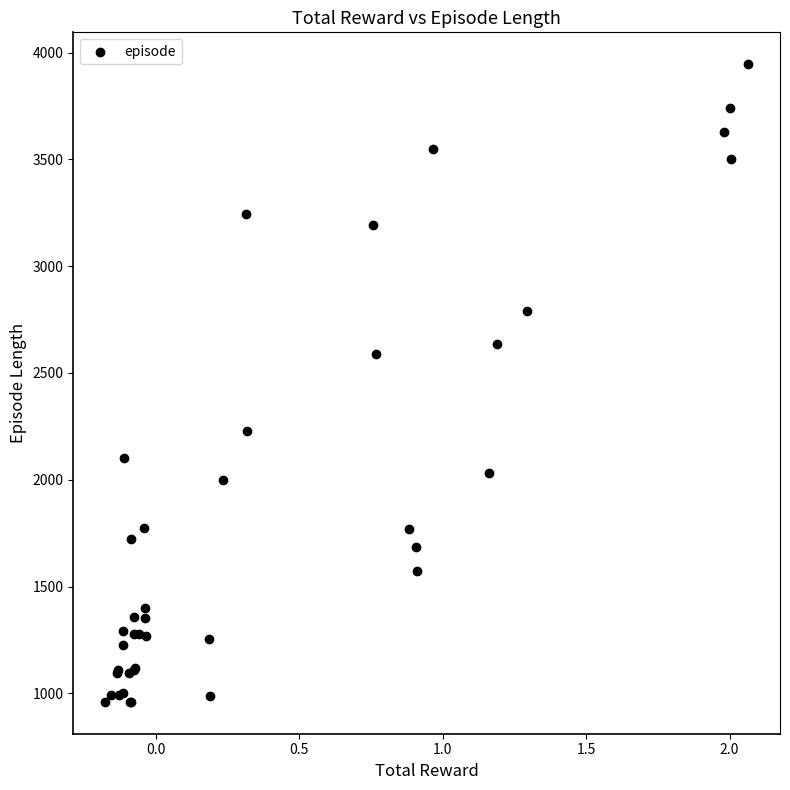

What Y value in the scatter plot is closest to 2453?

2591